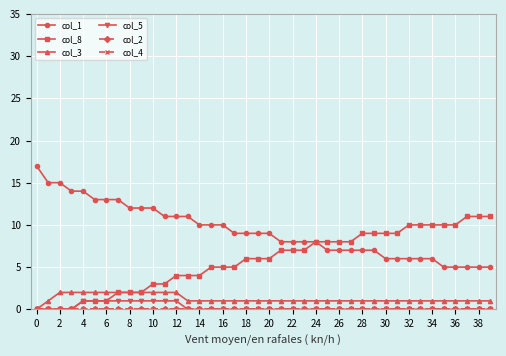

What is the difference between the maximum and minimum values in the col_5 series?

1.0